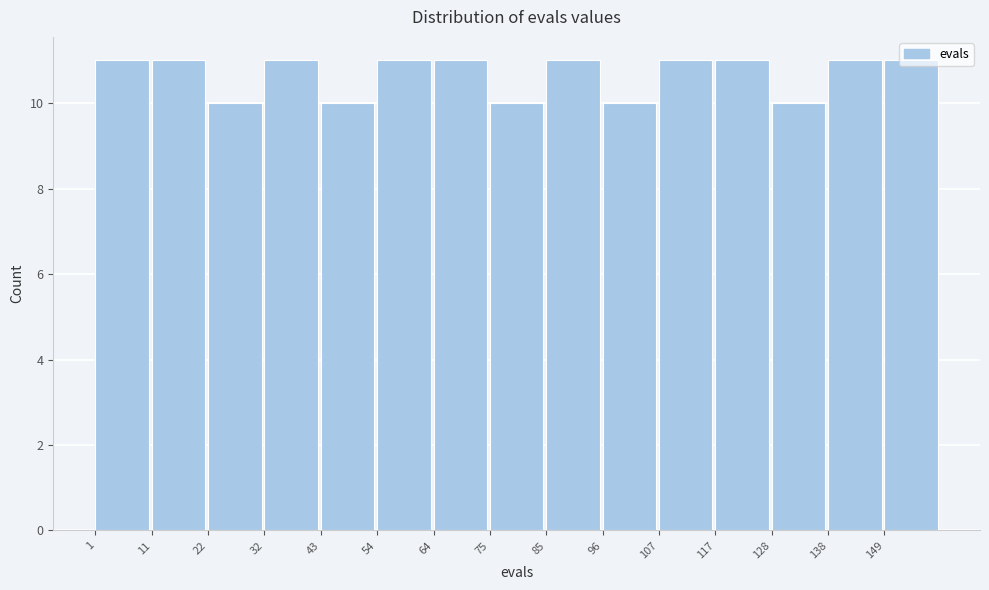

Reading left to right, transcribe this chart: for each bar, give the range it covers on the x-axis and its height. Neither the bar edges nor the heights are printed on the chart, so give them approximately, as read against the axes.

1.0 to 11.6: 11
11.6 to 22.2: 11
22.2 to 32.8: 10
32.8 to 43.4: 11
43.4 to 54.0: 10
54.0 to 64.6: 11
64.6 to 75.2: 11
75.2 to 85.8: 10
85.8 to 96.4: 11
96.4 to 107.0: 10
107.0 to 117.6: 11
117.6 to 128.2: 11
128.2 to 138.8: 10
138.8 to 149.4: 11
149.4 to 160.0: 11